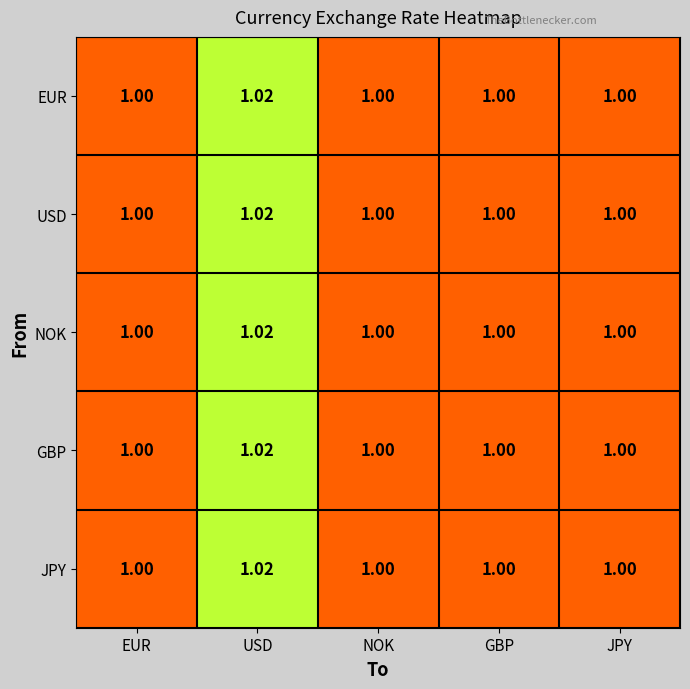

At which category is the sum across all series the highest?

USD